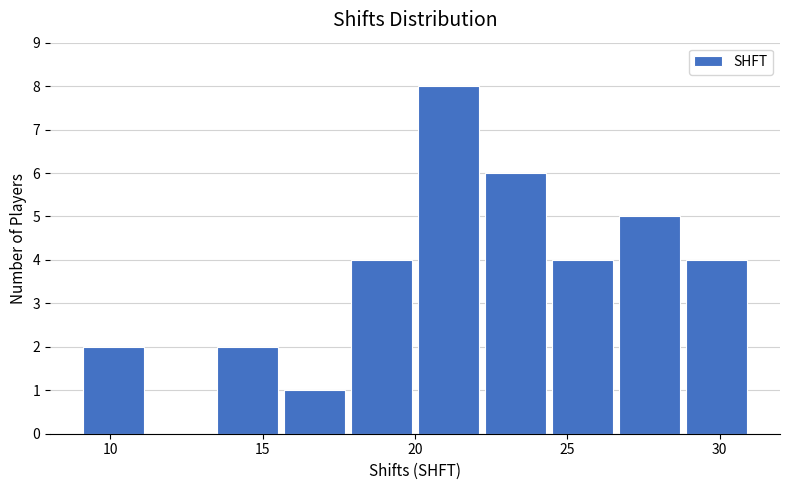

Reading left to right, list every bar in this chart as the range it spans on the x-axis followed by its height. Neither the bar edges nor the heights are printed on the chart, so give them approximately, as read against the axes.

9.0 to 11.2: 2
11.2 to 13.4: 0
13.4 to 15.6: 2
15.6 to 17.8: 1
17.8 to 20.0: 4
20.0 to 22.2: 8
22.2 to 24.4: 6
24.4 to 26.6: 4
26.6 to 28.8: 5
28.8 to 31.0: 4